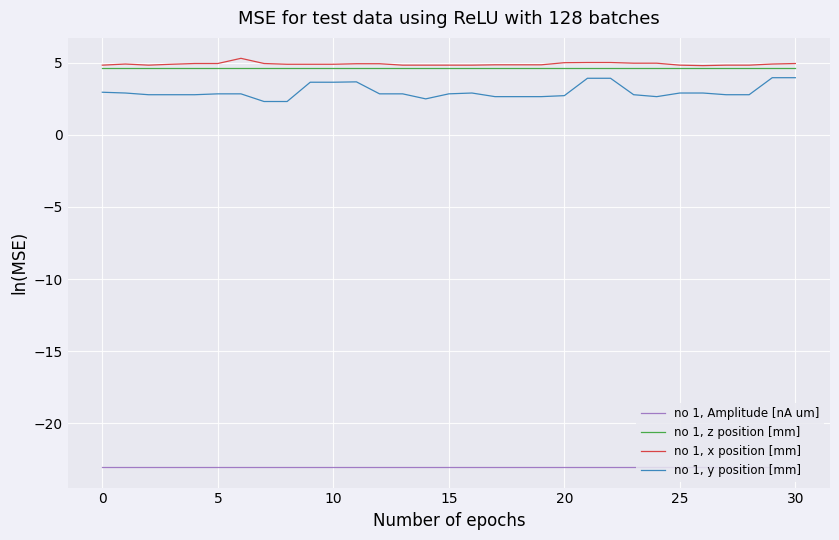

What is the maximum value for no 1, Amplitude [nA um]?

-23.0